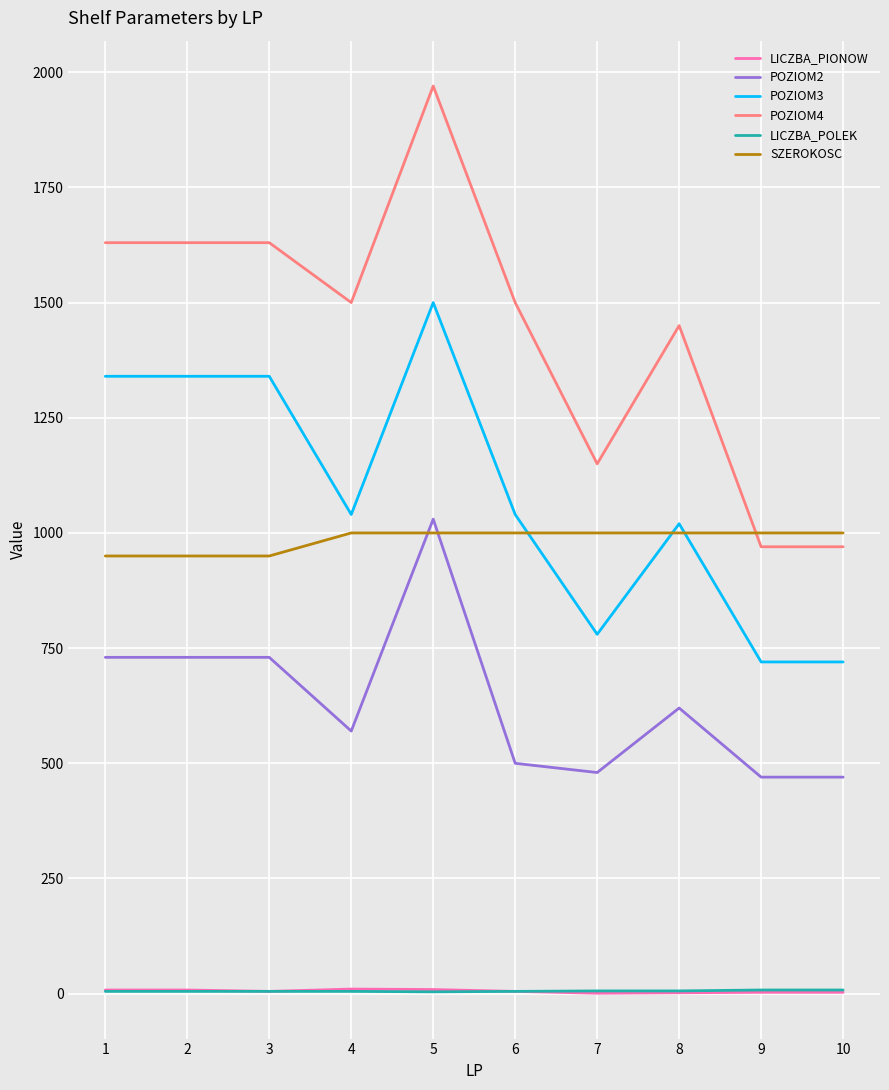

Which series has the widest spread of values?

POZIOM4